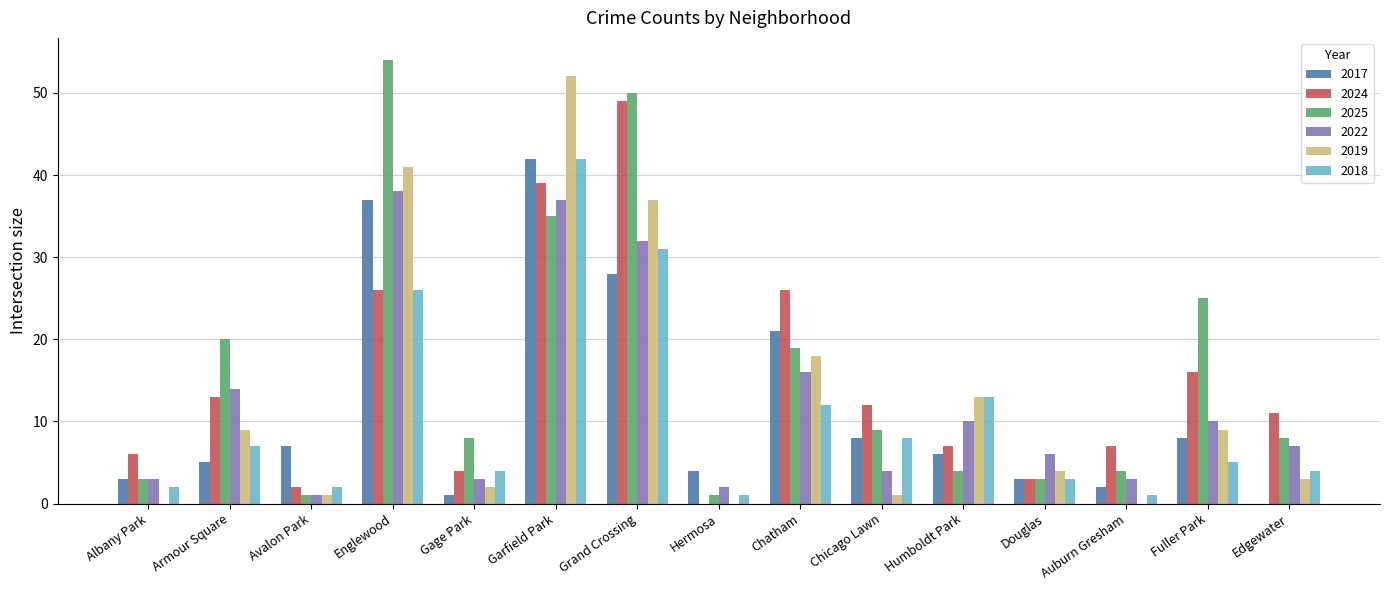

At which label does 2024 reach its peak?

Grand Crossing